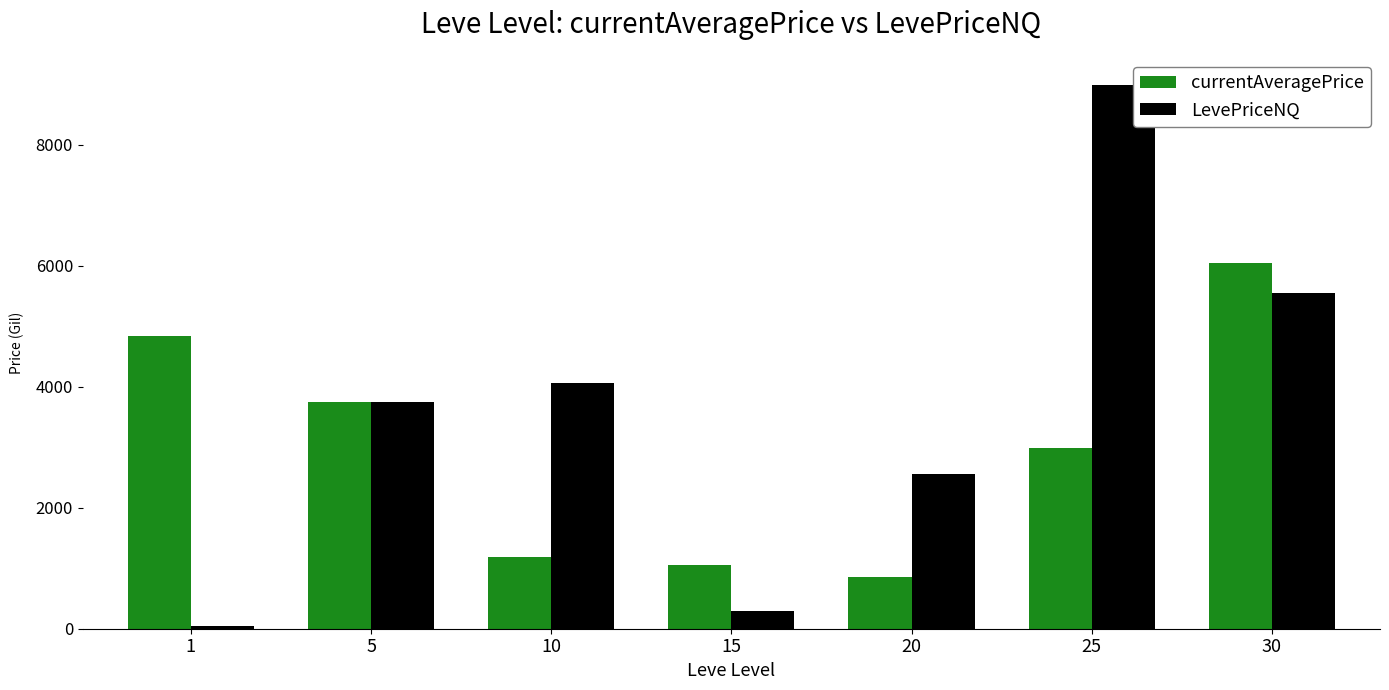

How many bars are there in each group?

2